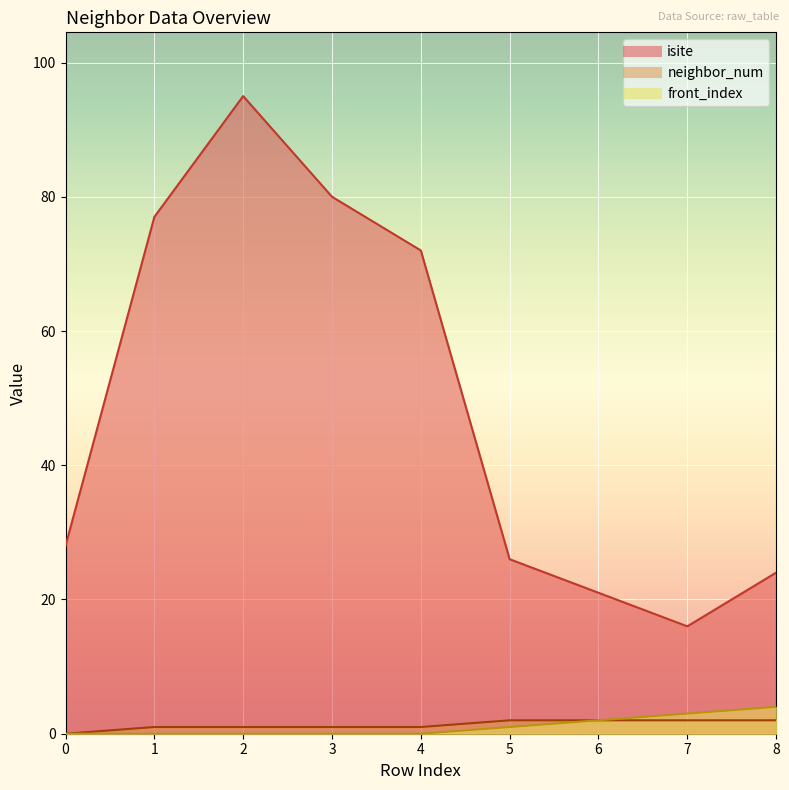

At which label is isite closest to 55?

4